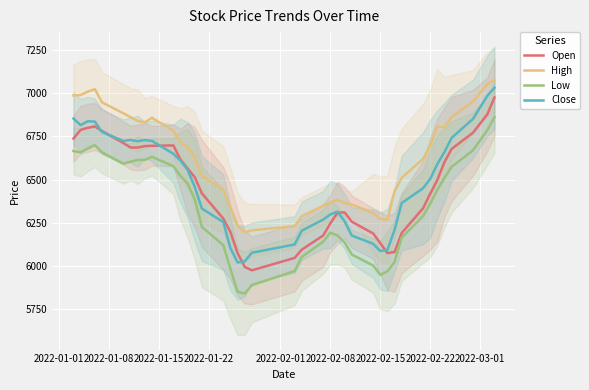

What is the lowest value of the Close series?

6020